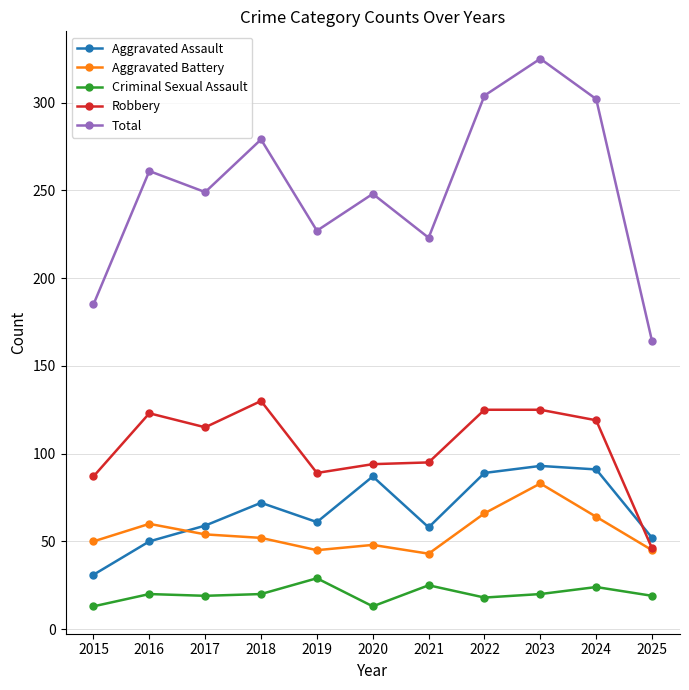

Where do Robbery and Aggravated Assault first cross each other?

2024 and 2025